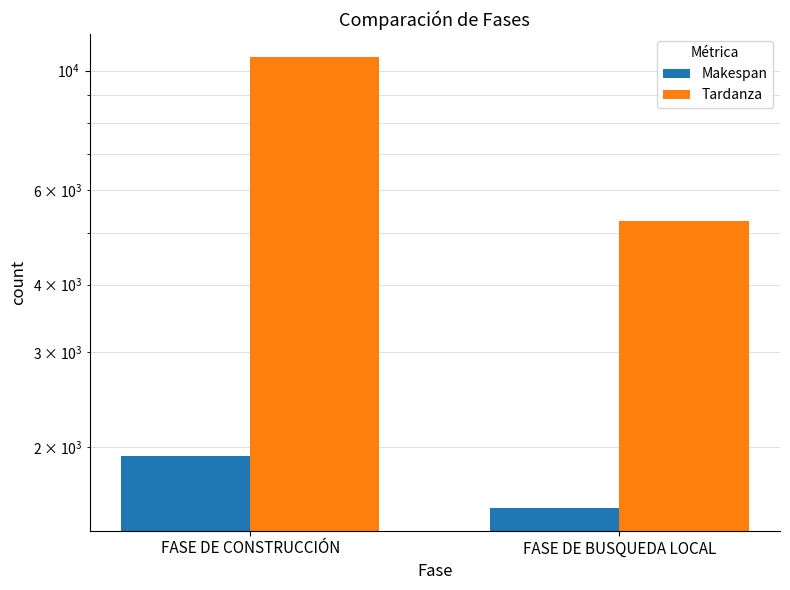

How many bars are there in each group?

2